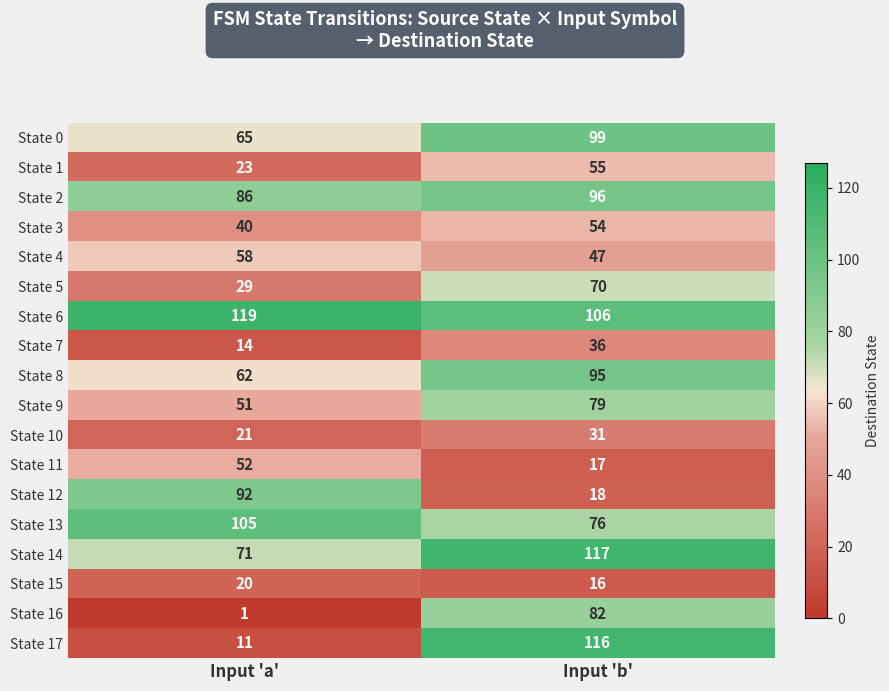

The State 0 series shows 65 at Input 'a'. True or false?

True